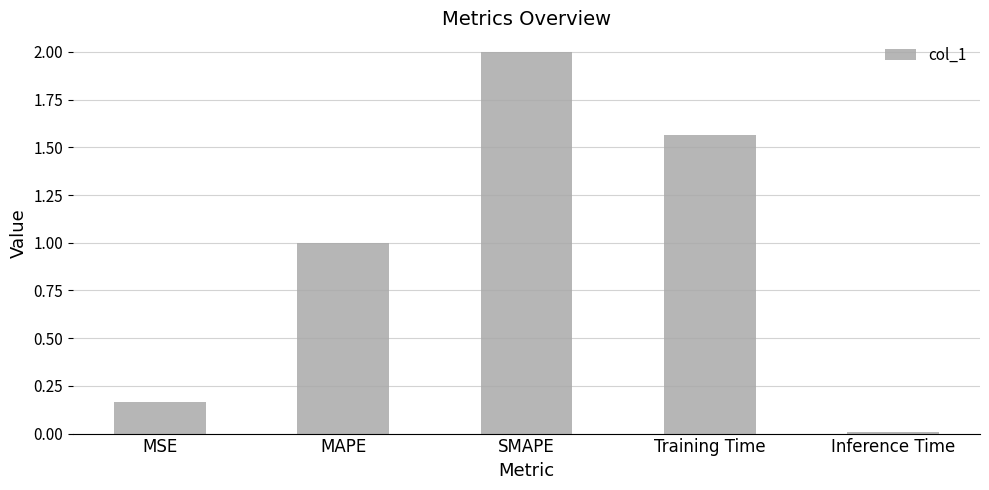

List the labels in order of value, smallest first.

Inference Time, MSE, MAPE, Training Time, SMAPE